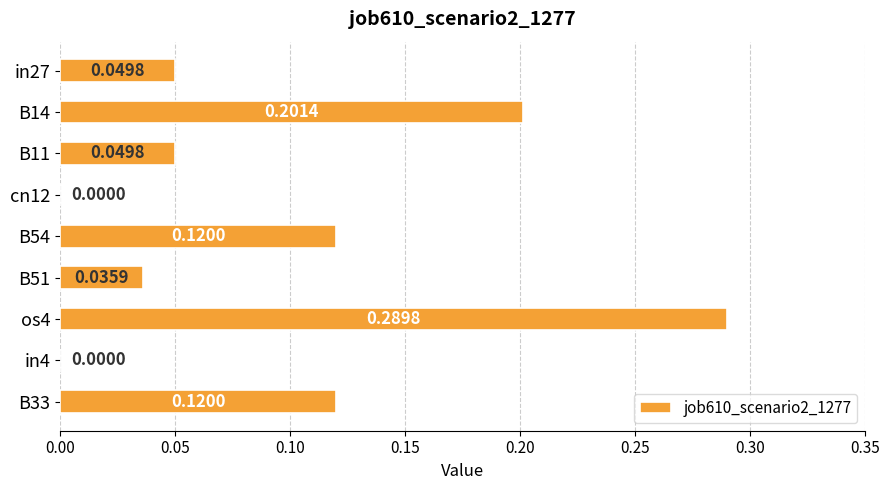

What is the sum of all values?

0.9